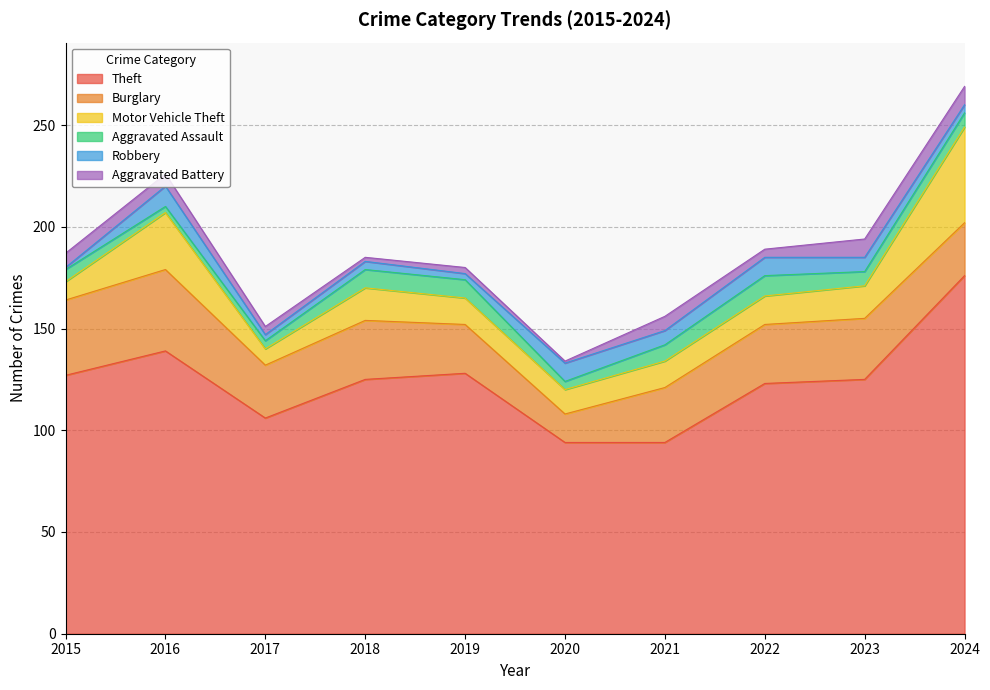

In Robbery, how many points are higher than both neighbors (excluding endpoints)?

4